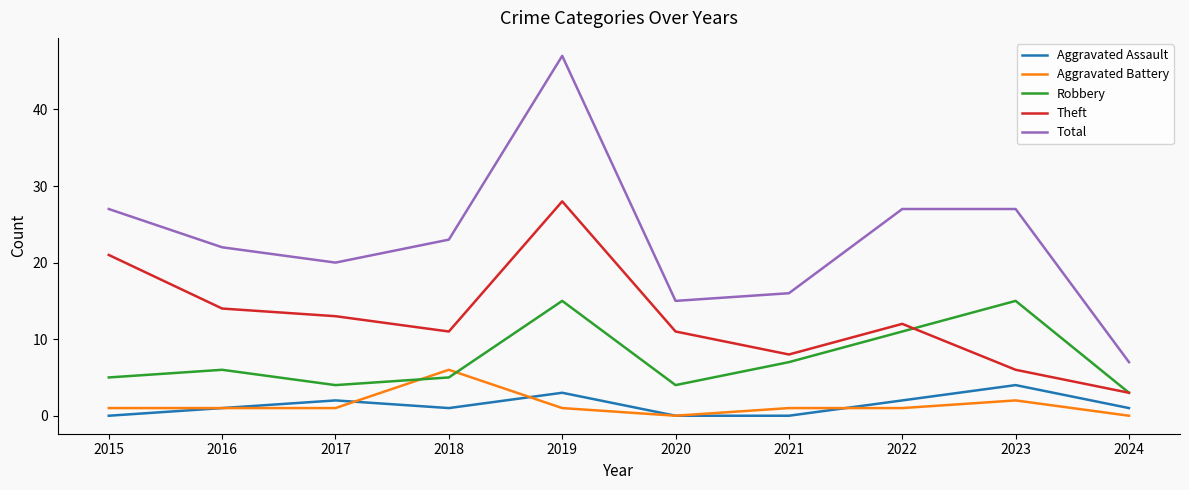

True or false: Aggravated Battery has more than 0 points higher than both neighbors.

True